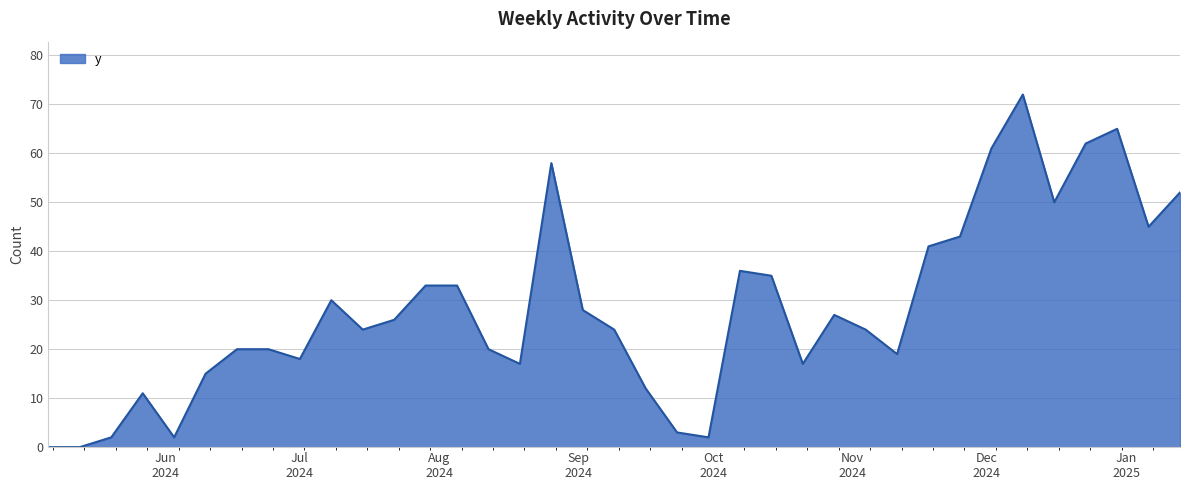

What is the sum of all values?

1047